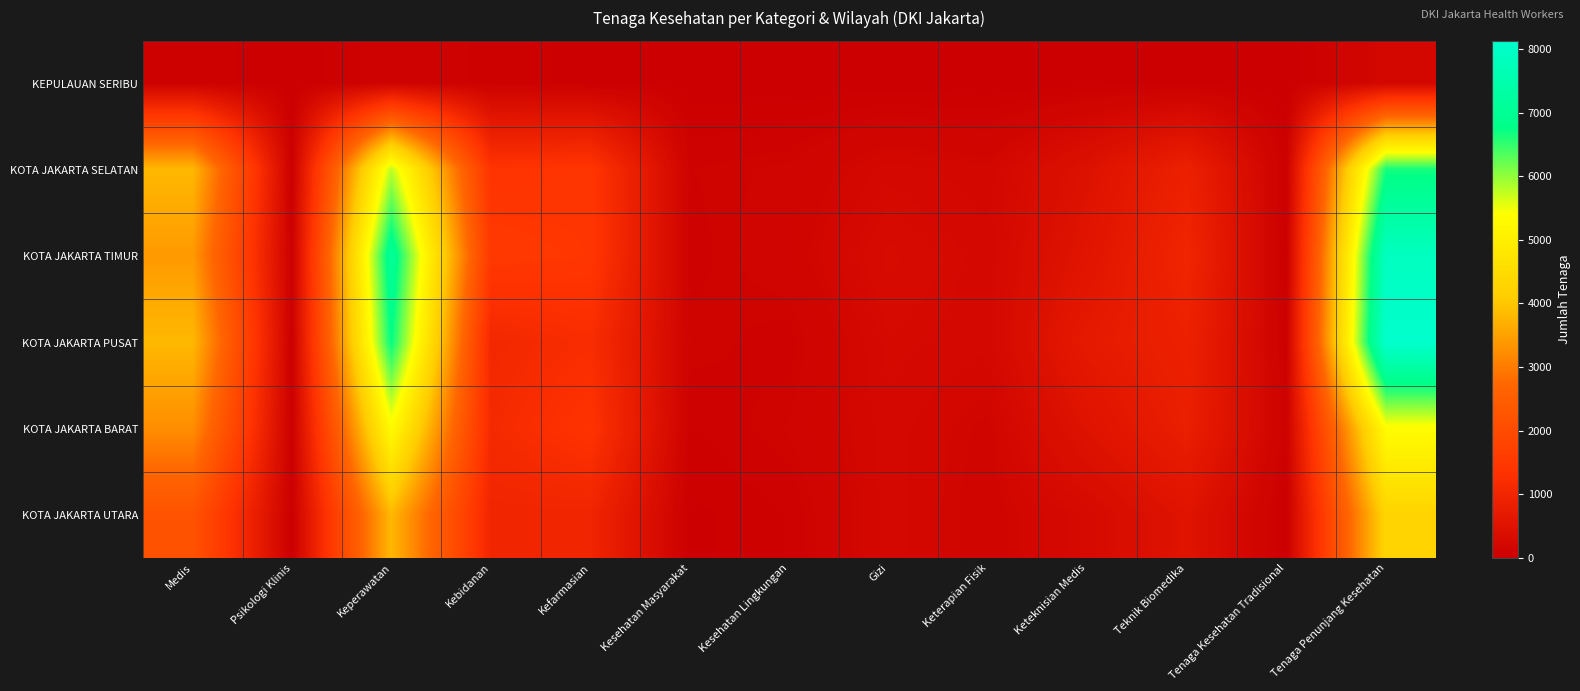

Which series has the widest spread of values?

KOTA JAKARTA PUSAT